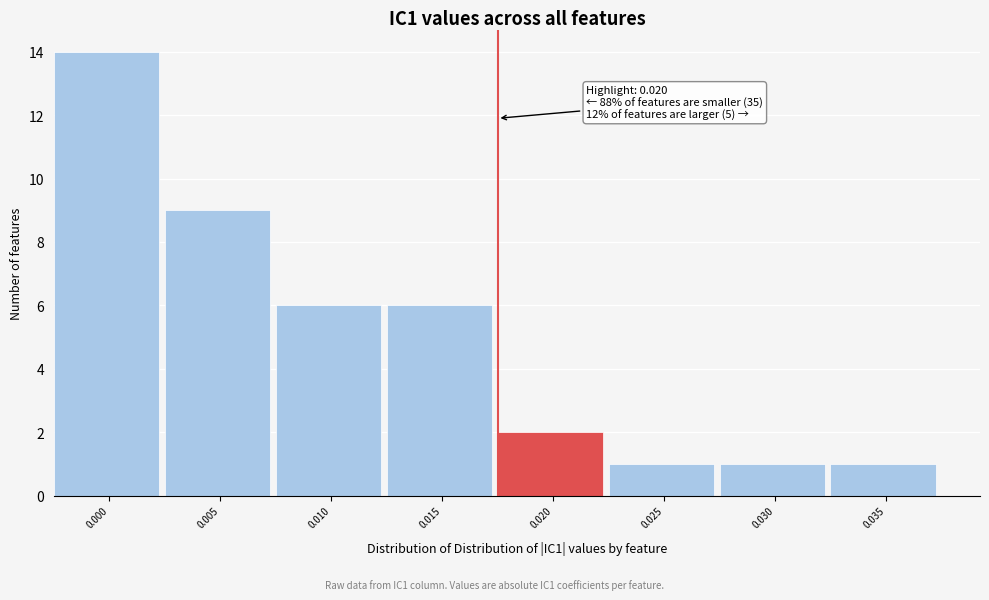

Reading left to right, list all the values displayed in this chart.

0.000=14	0.005=9	0.010=6	0.015=6	0.020=2	0.025=1	0.030=1	0.035=1